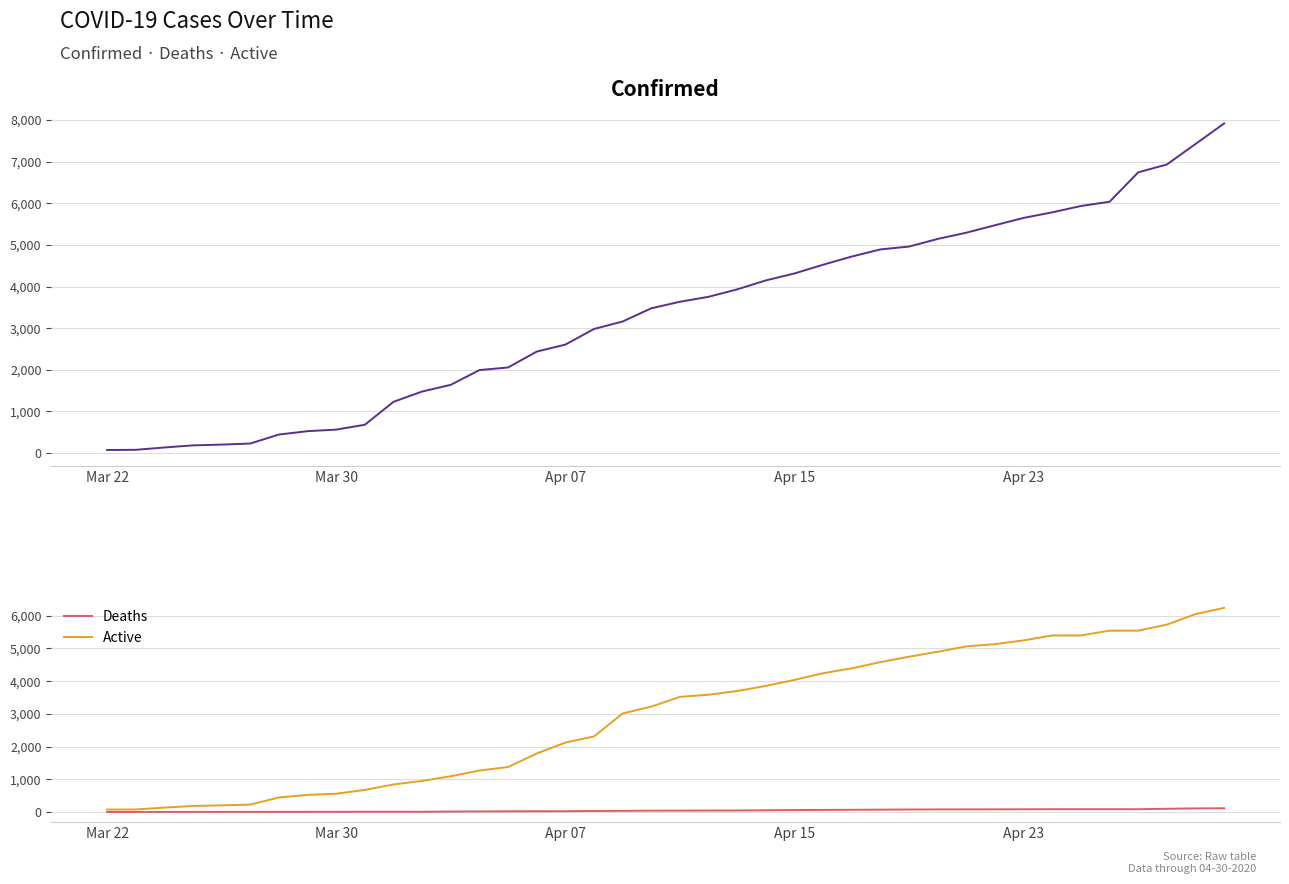

What is the highest value of the Active series?

6242